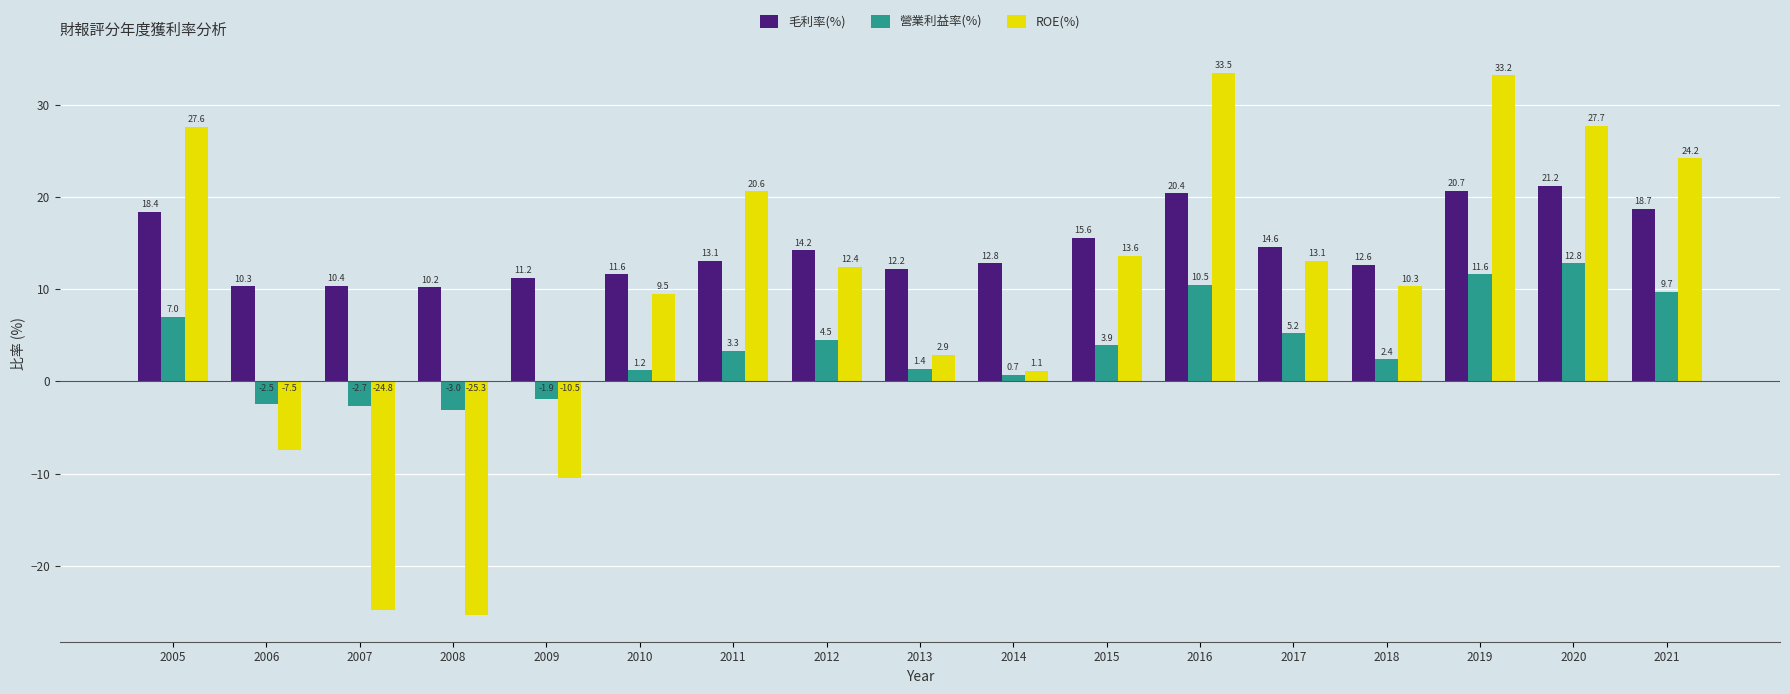

What is the total value across all series at 2012?

31.1